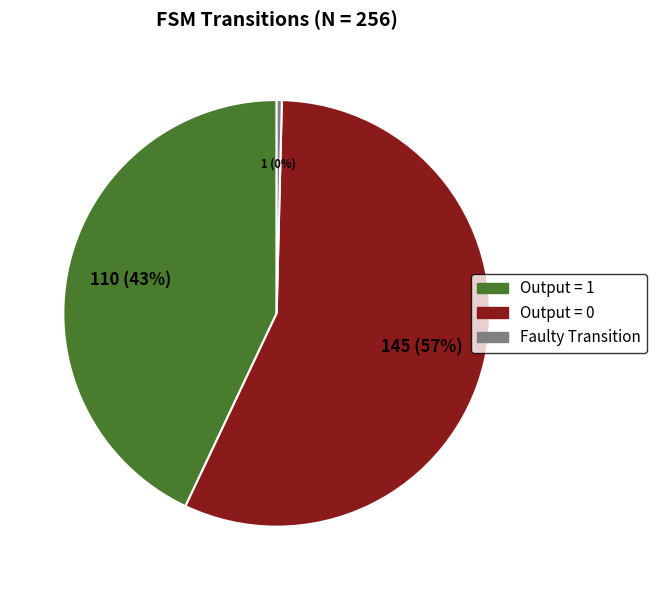

How many slices are in this pie chart?

3